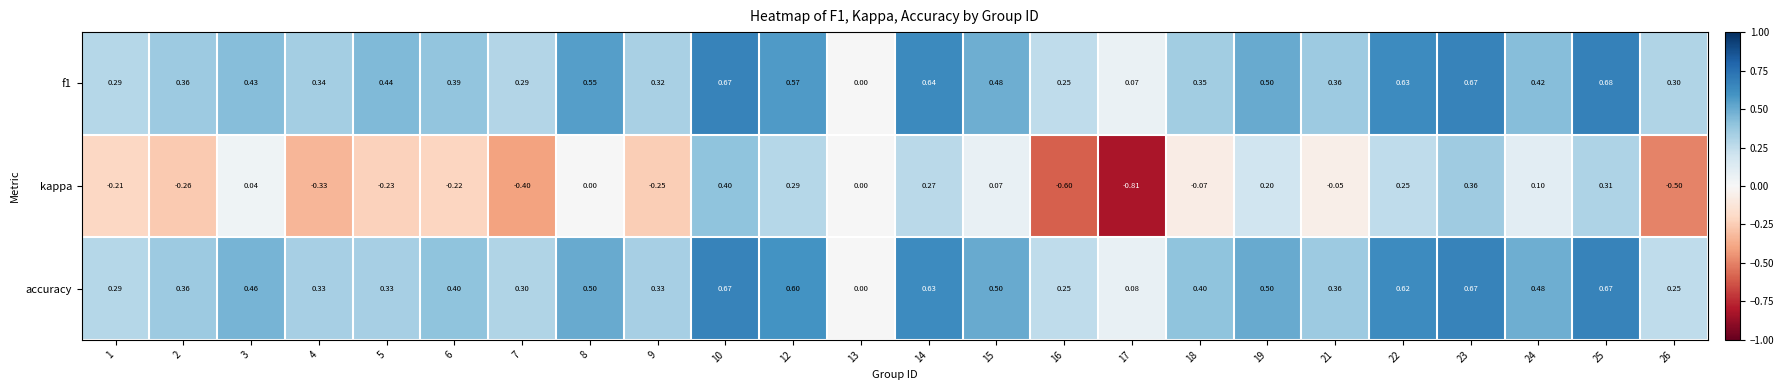

Which series changed the most between 4 and 21?

kappa